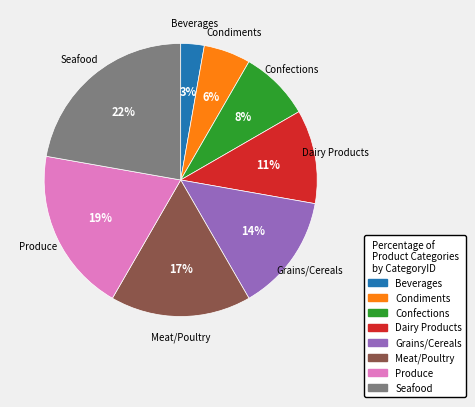

The Grains/Cereals slice represents 14% of the pie. True or false?

True